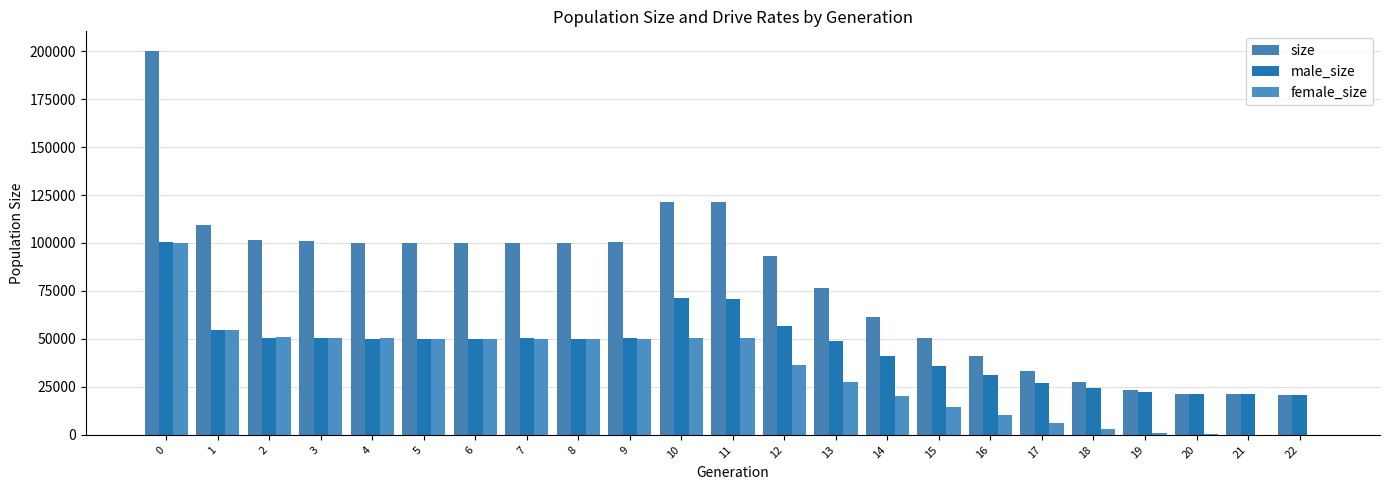

The female_size series shows 86894 at 10. True or false?

False